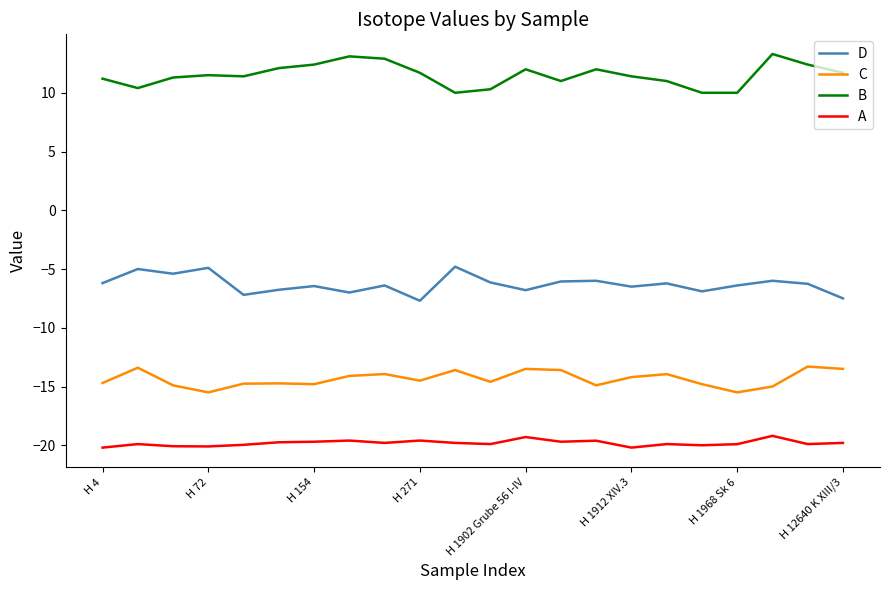

Rank the series by their maximum value, from lowest to highest.

A, C, D, B